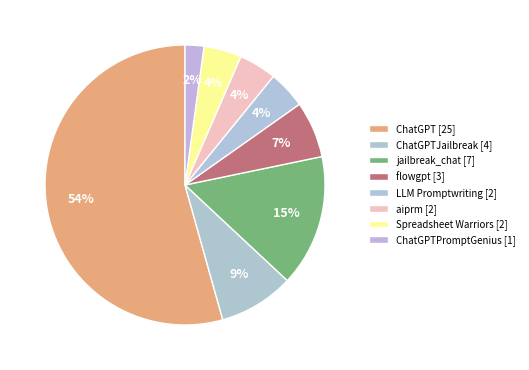

How many segments does this pie chart have?

8